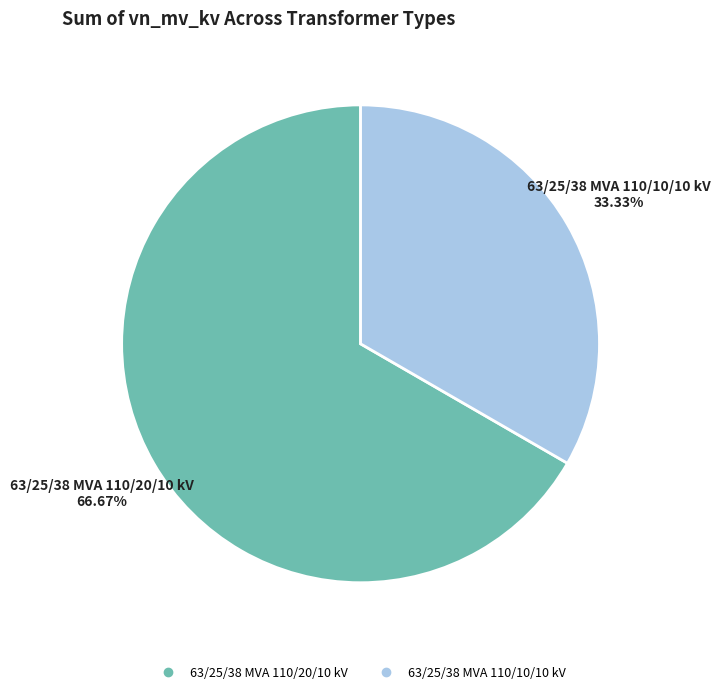

Rank the categories by value from highest to lowest.

63/25/38 MVA 110/20/10 kV, 63/25/38 MVA 110/10/10 kV